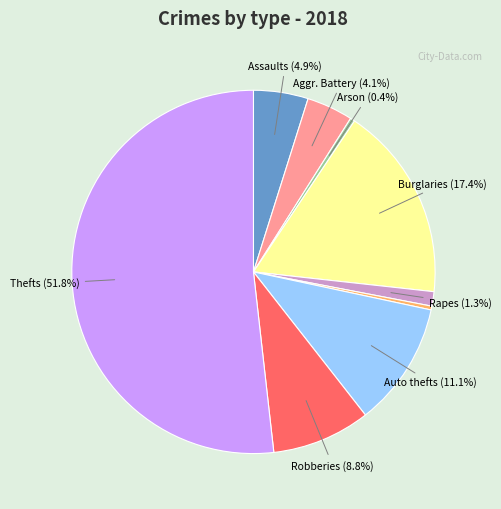

Does any single category account for the majority?

Yes